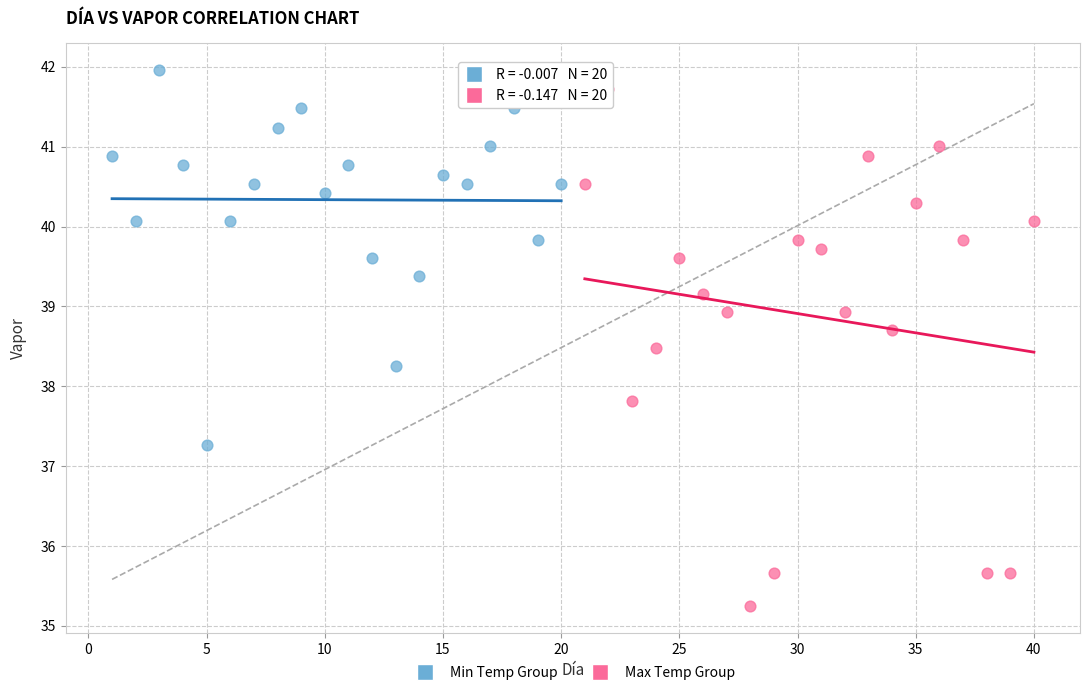

What are all the series names shown in the legend?

Min Temp Group, Max Temp Group